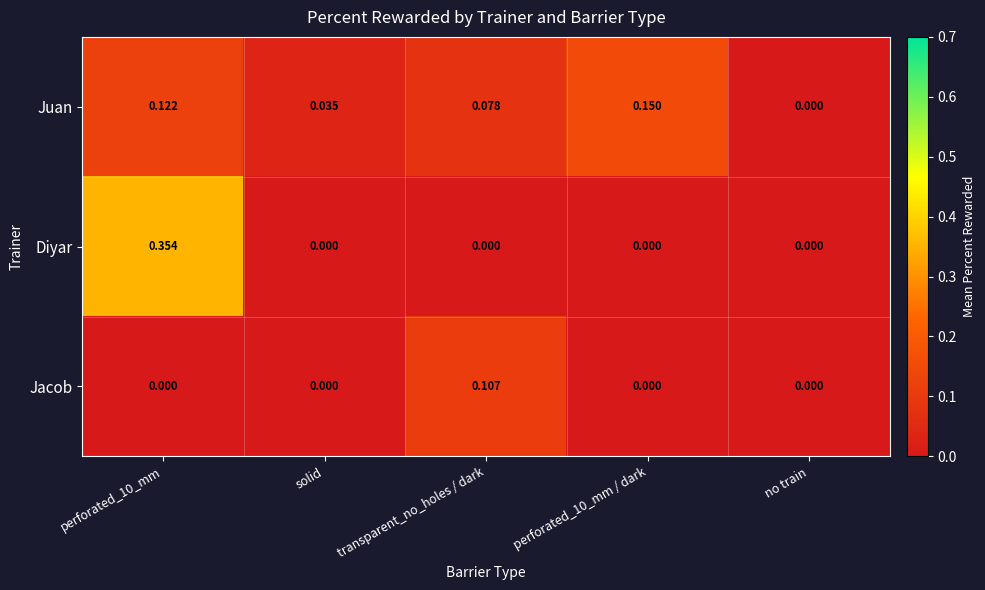

Which series has the largest range (max minus min)?

Diyar